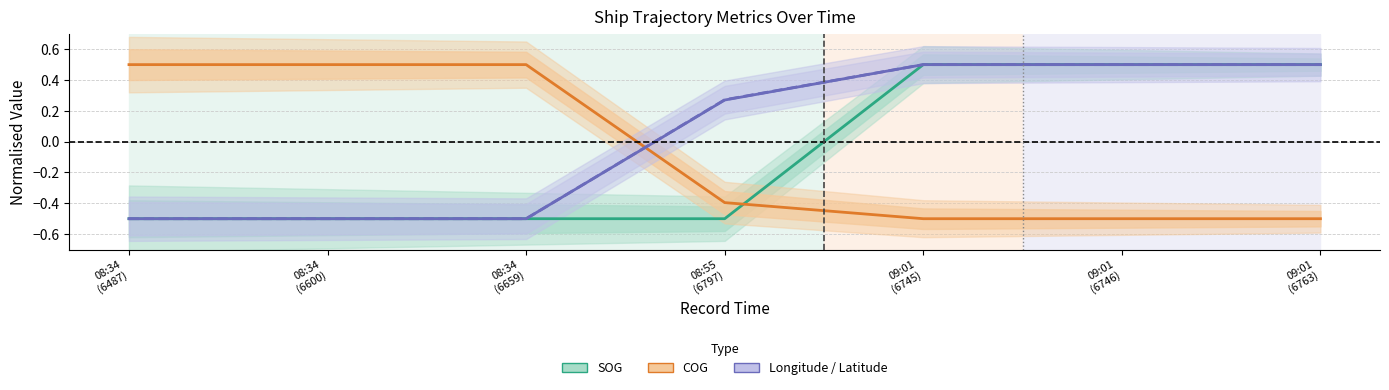

What is the value of the COG (Partial Estimate) point at the 1st from the left?

0.5